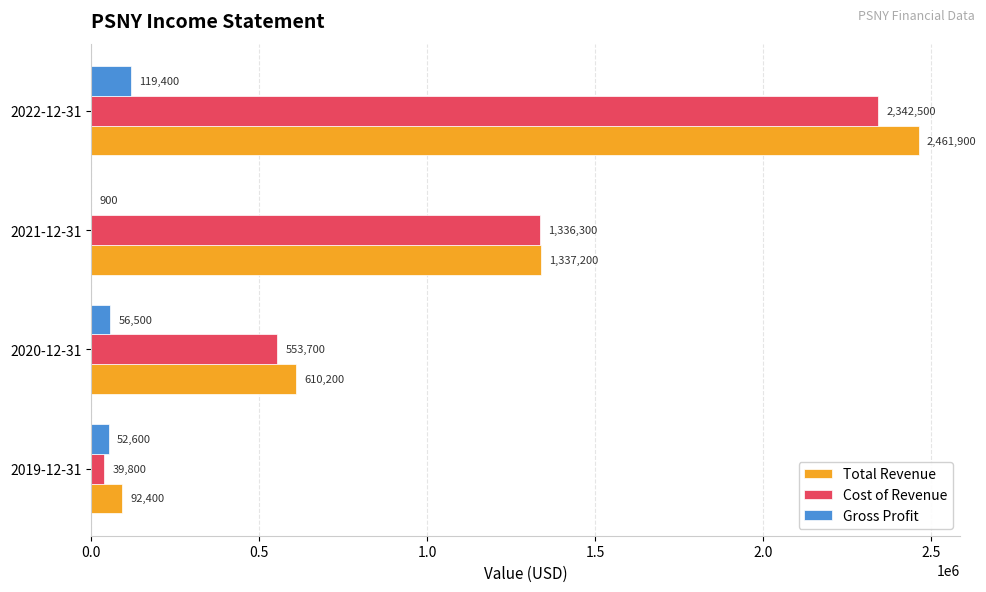

Where is Cost of Revenue nearest to the value 1191150?

2021-12-31